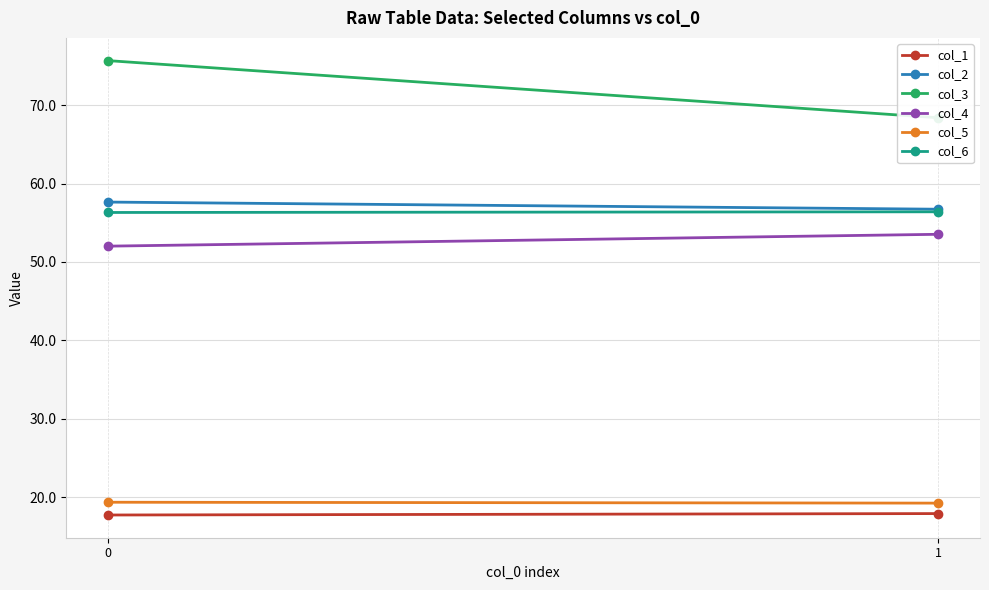

What is the total value across all series at 1?

272.2